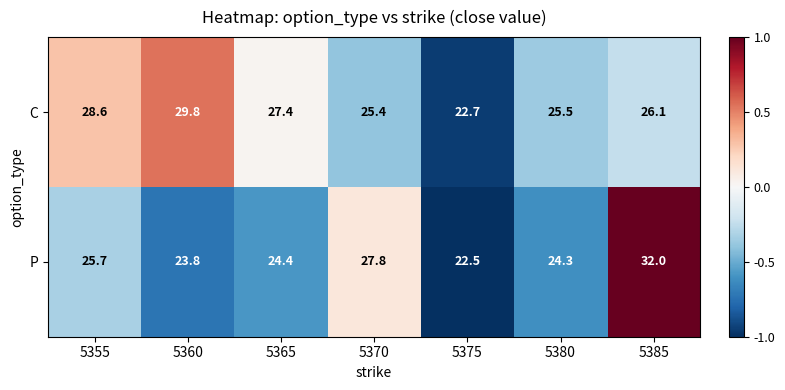

Reading right to left, list all the values displayed in this chart.

C: 5385=26.1	5380=25.5	5375=22.7	5370=25.4	5365=27.4	5360=29.8	5355=28.6
P: 5385=32.0	5380=24.3	5375=22.5	5370=27.8	5365=24.4	5360=23.8	5355=25.7